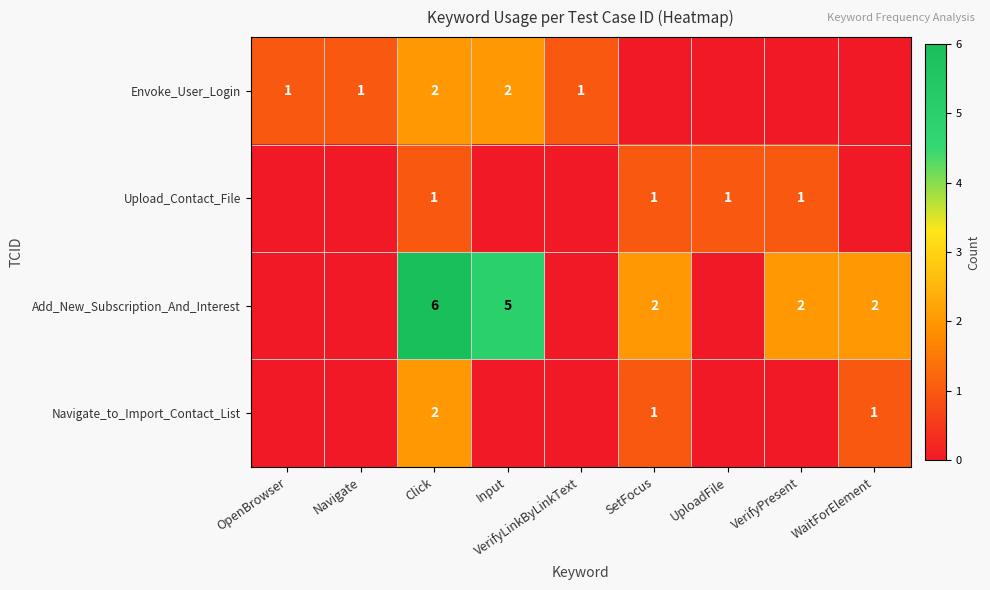

Is it true that Envoke_User_Login equals 1 at Input?

False